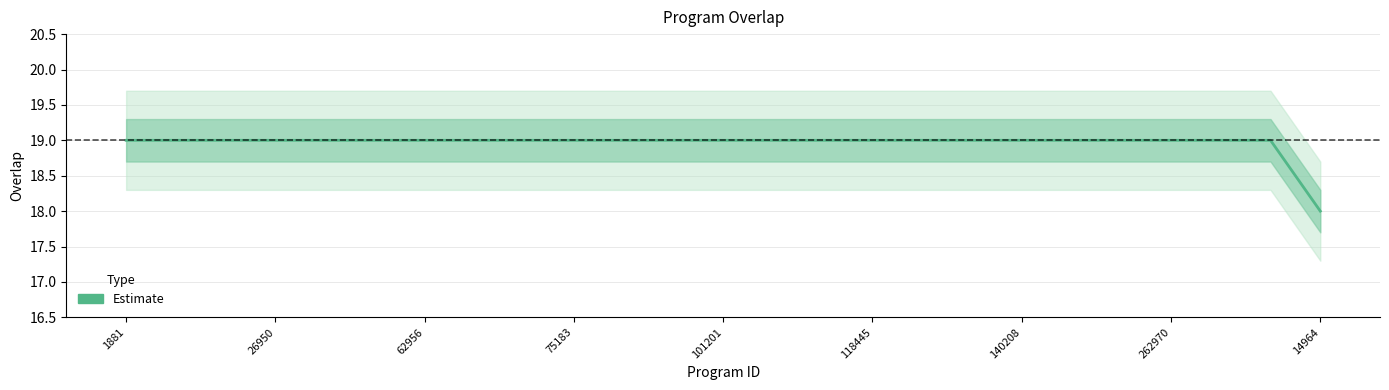

What is the sum of all values?

474